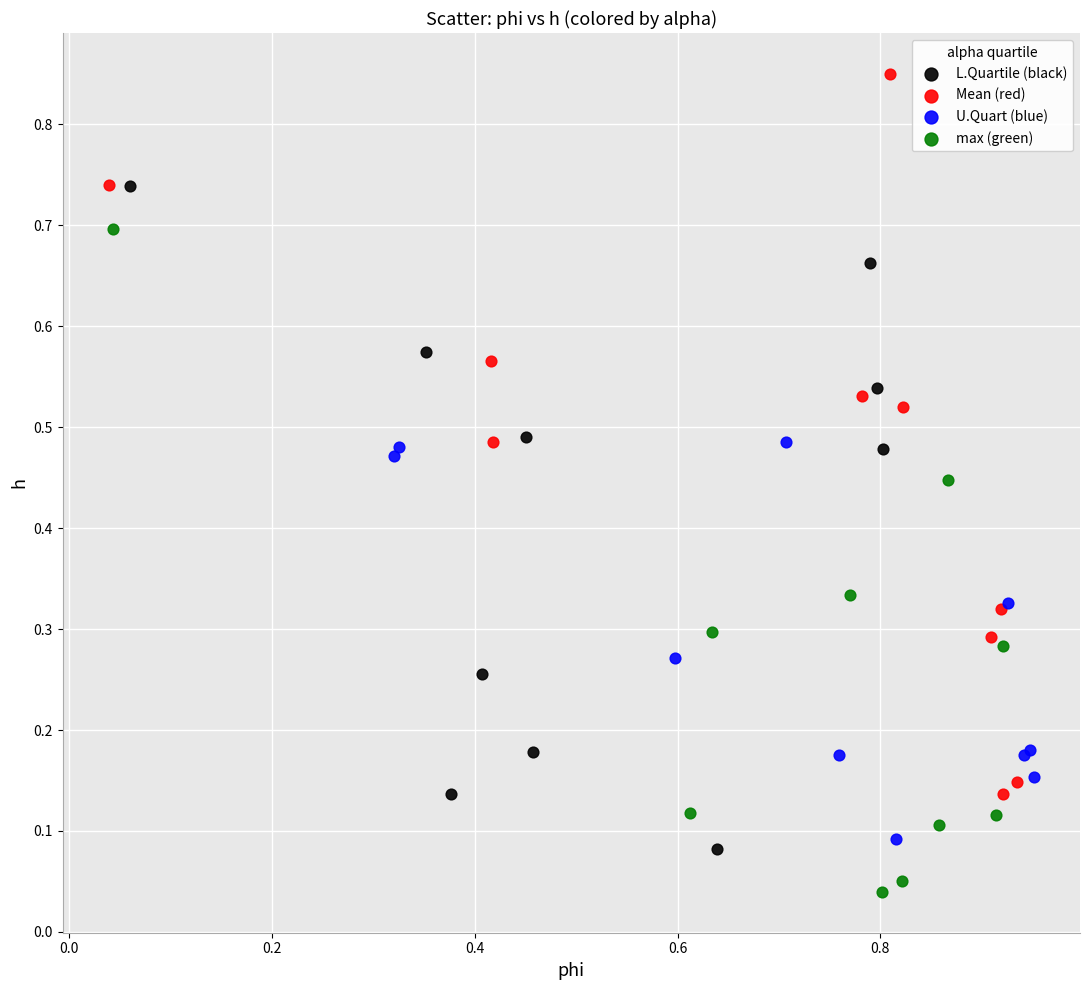

Which series contains the highest Y value?

Mean (red)